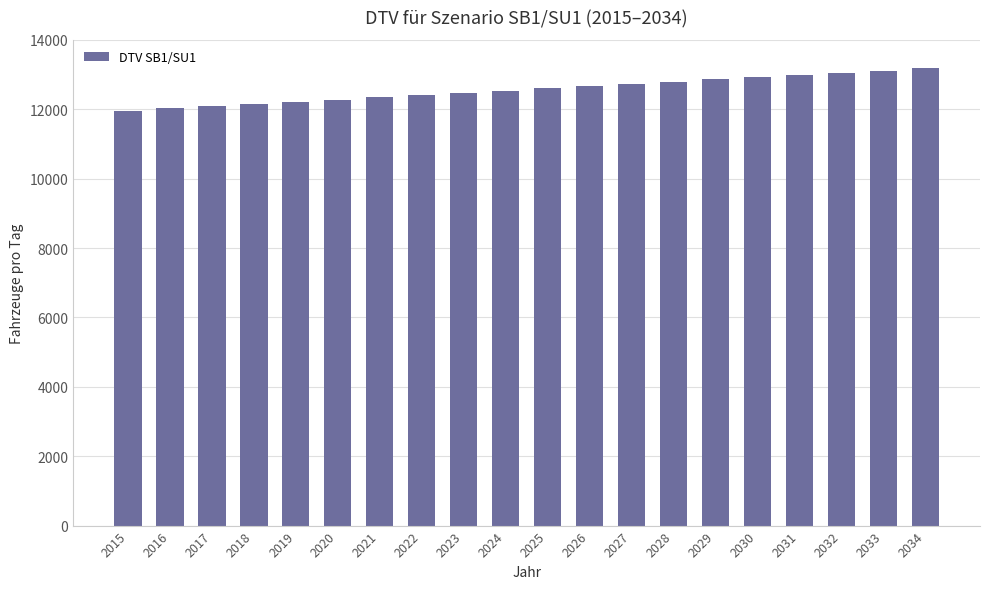

Approximately how many times larger is the value at 2029 compared to 2021?

1.0